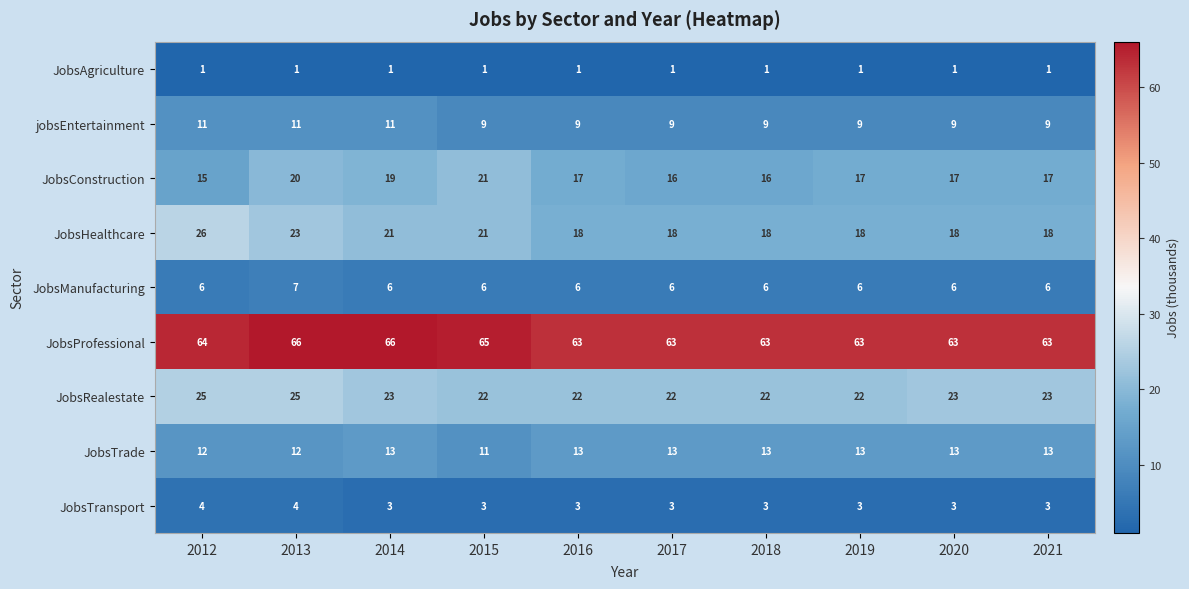

How many distinct data groups are displayed?

9